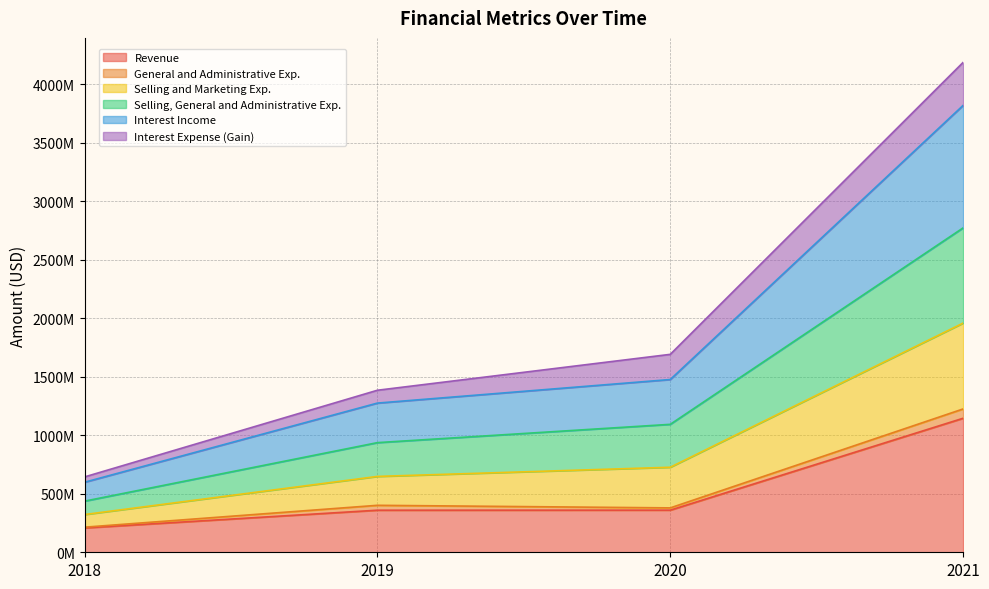

Which category has the highest value across all series?

2021